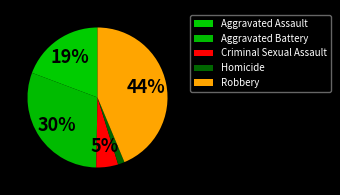

How many segments does this pie chart have?

5